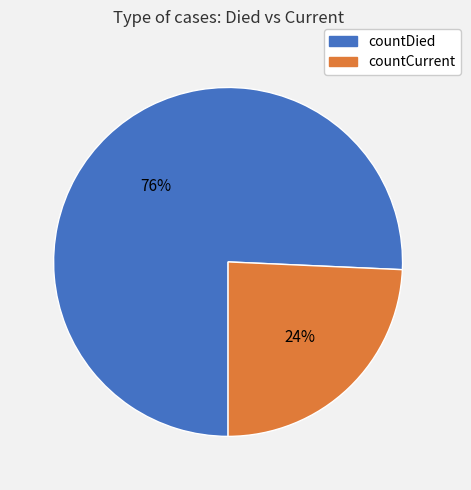

Combined, do countDied and countCurrent account for over 50%?

Yes